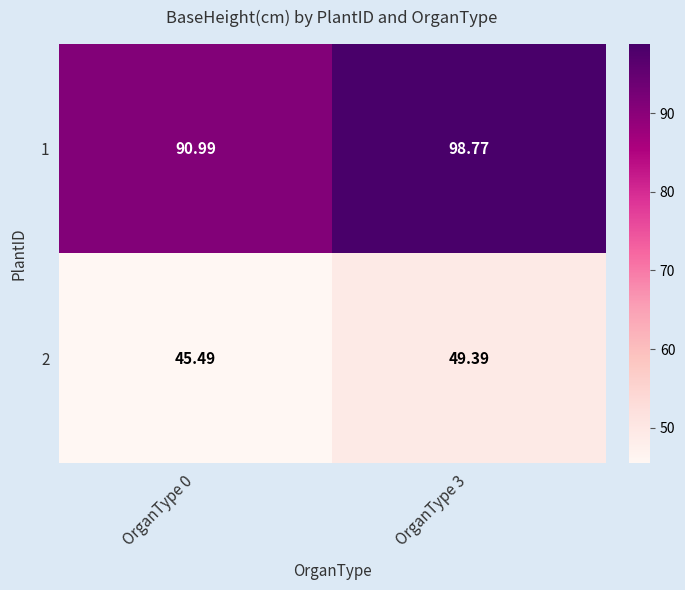

Rank the series by their average value, from lowest to highest.

2, 1